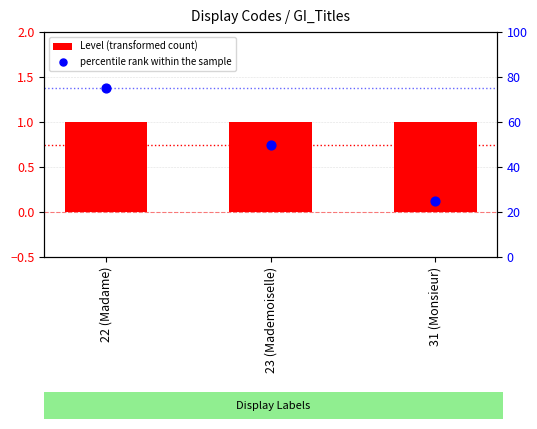

Is the value of percentile rank within the sample at 31 (Monsieur) greater than the value of Level (transformed count) at 31 (Monsieur)?

Yes